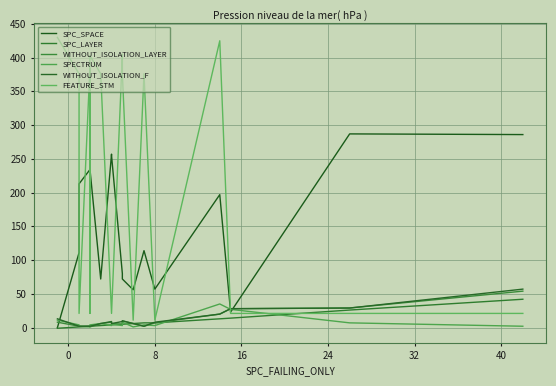

True or false: SPC_SPACE and SPC_LAYER intersect in this chart.

False